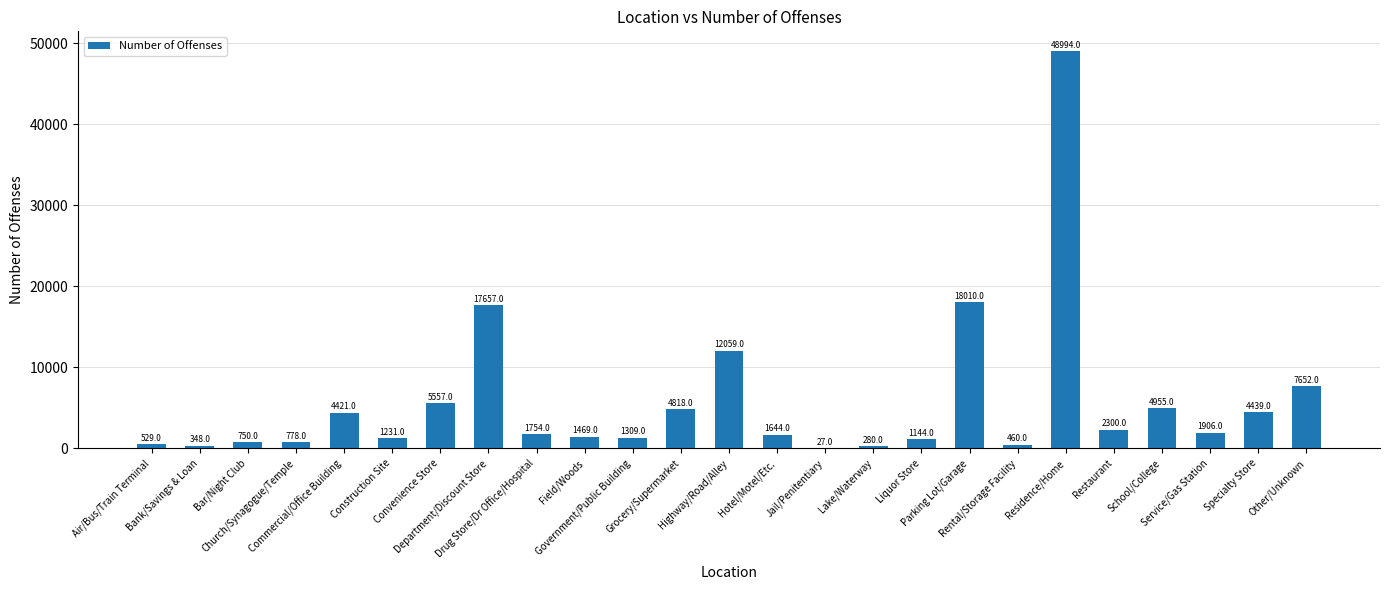

What is the sum of all values?

144491